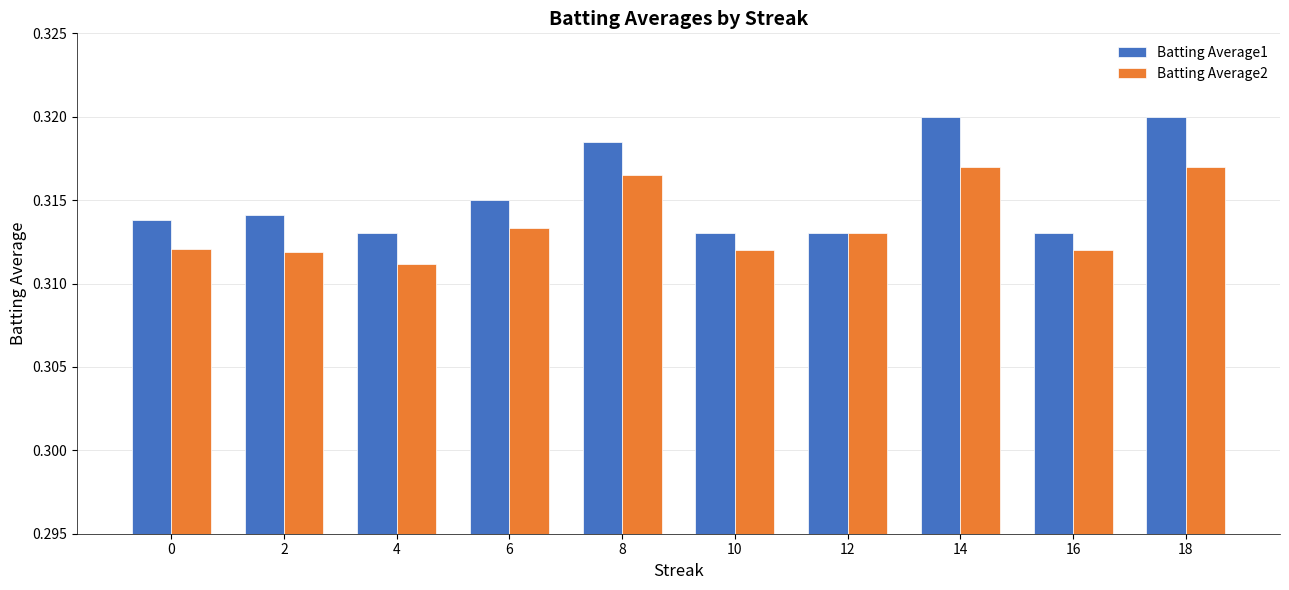

At how many categories does at least one series exceed 0?

10